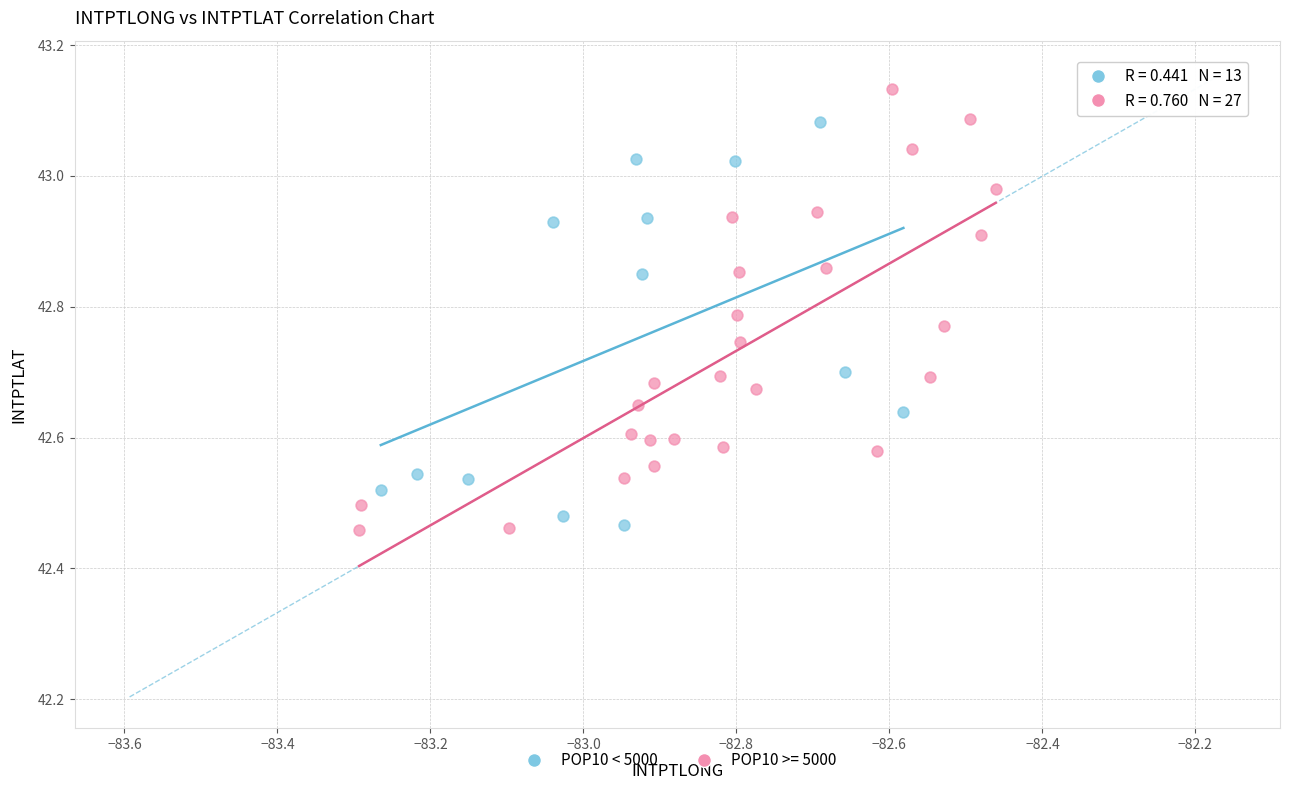

Which series has the largest Y range (max minus min)?

POP10 >= 5000